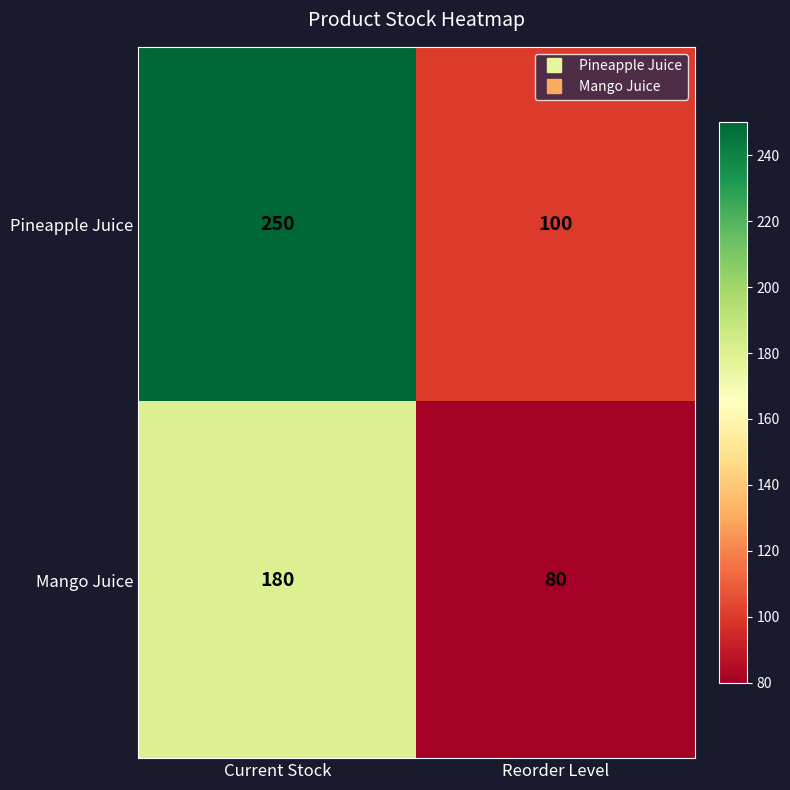

Rank the series by their maximum value, from highest to lowest.

Pineapple Juice, Mango Juice